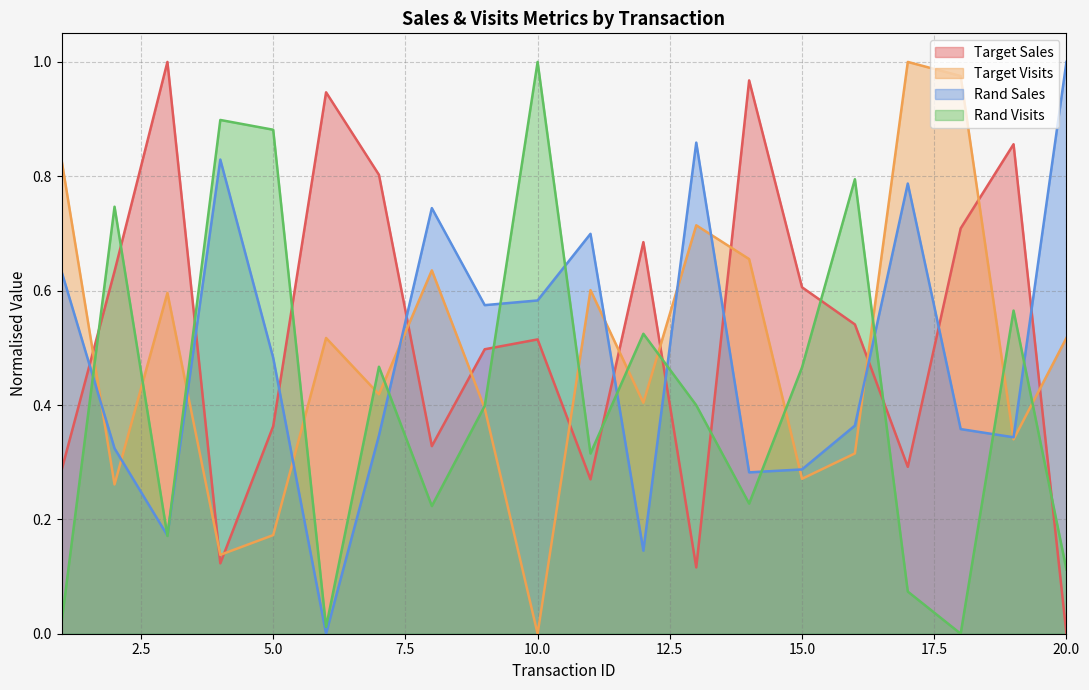

What is the maximum value for Rand Sales?

1.0